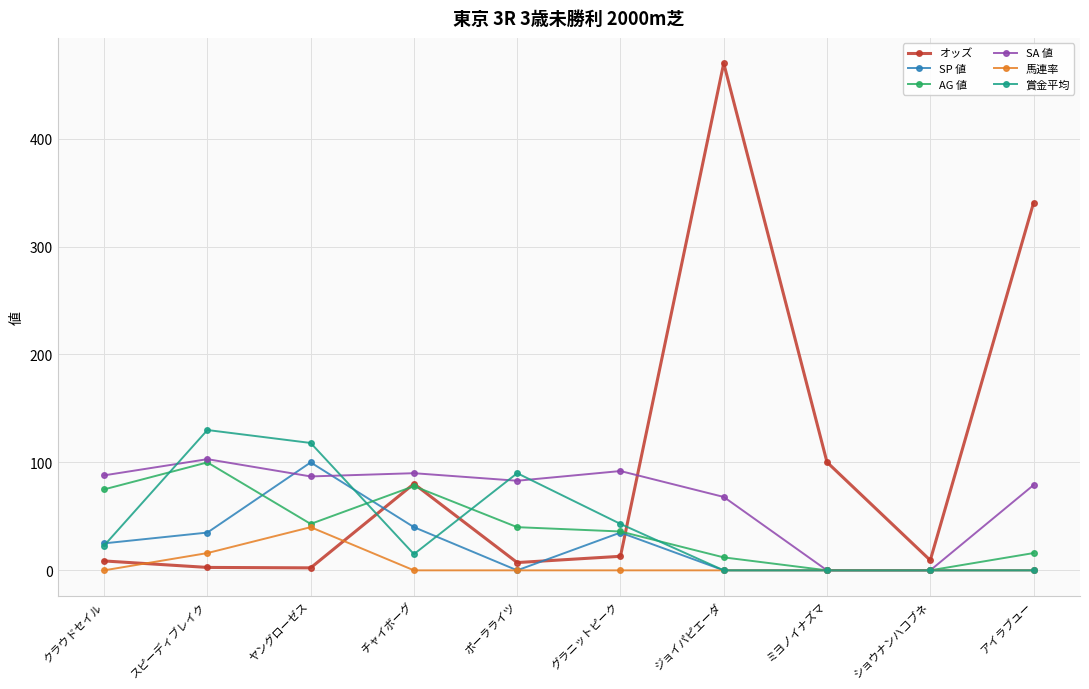

What value does the 賞金平均 series have at チャイボーグ?

15.0